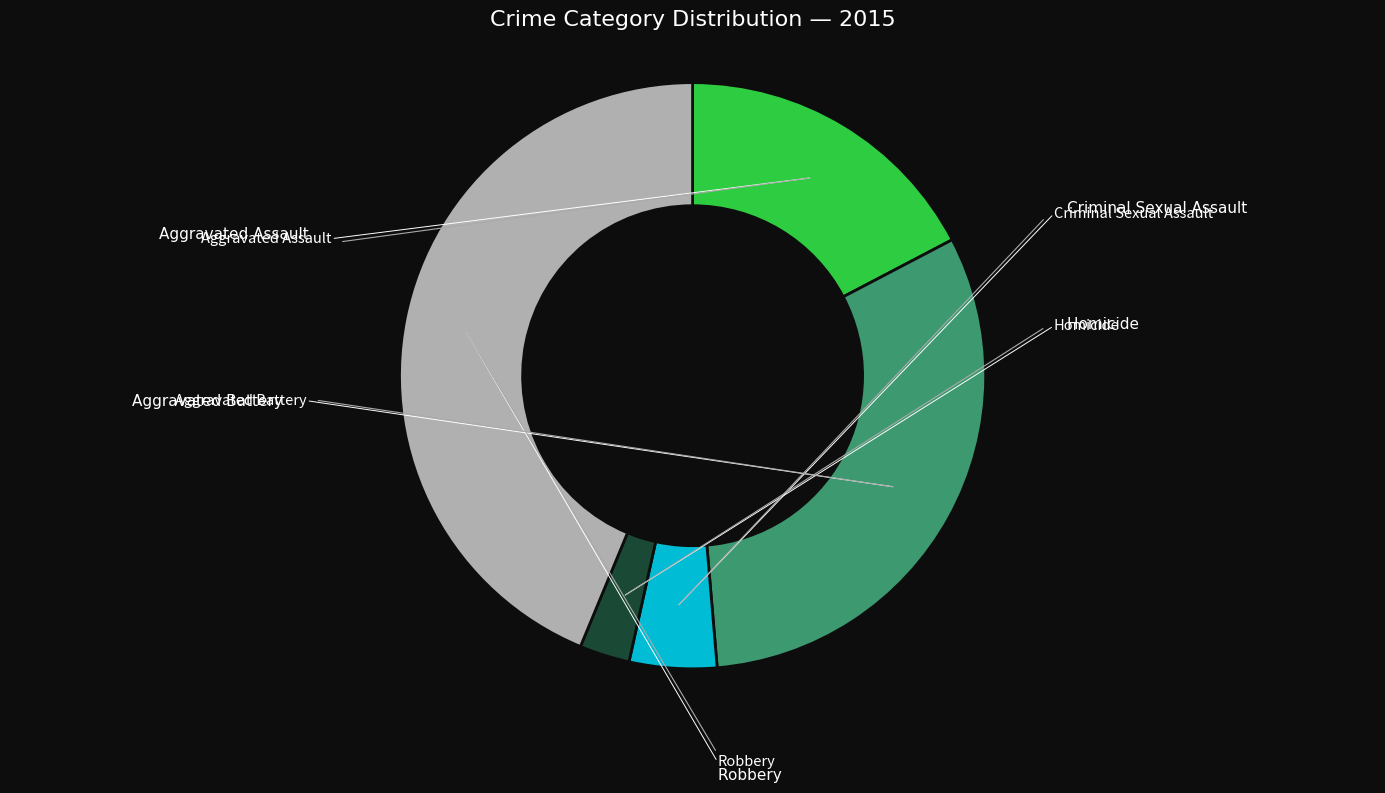

Does any single category account for the majority?

No